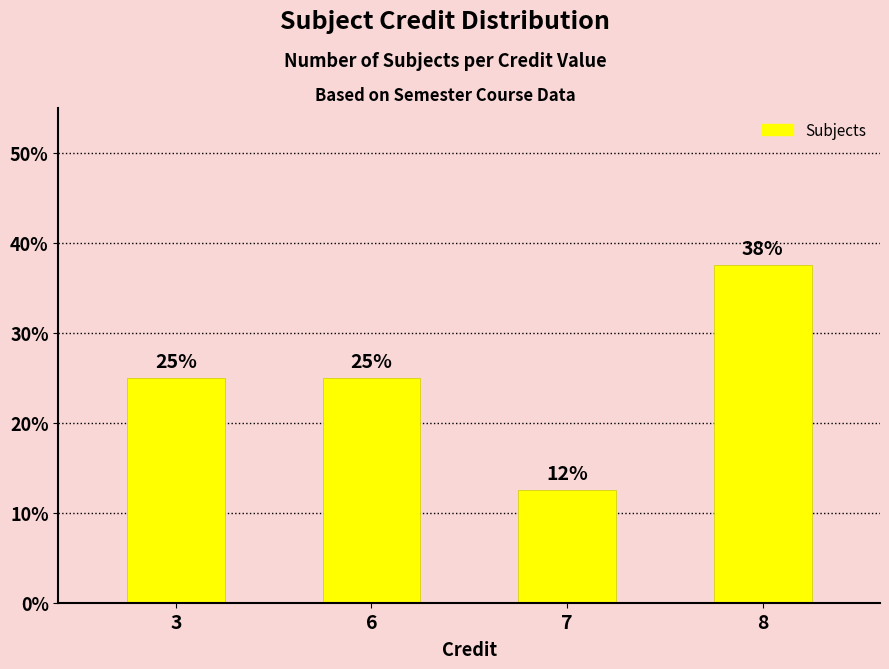

What is the value of the 3rd bar from the left?

12.5